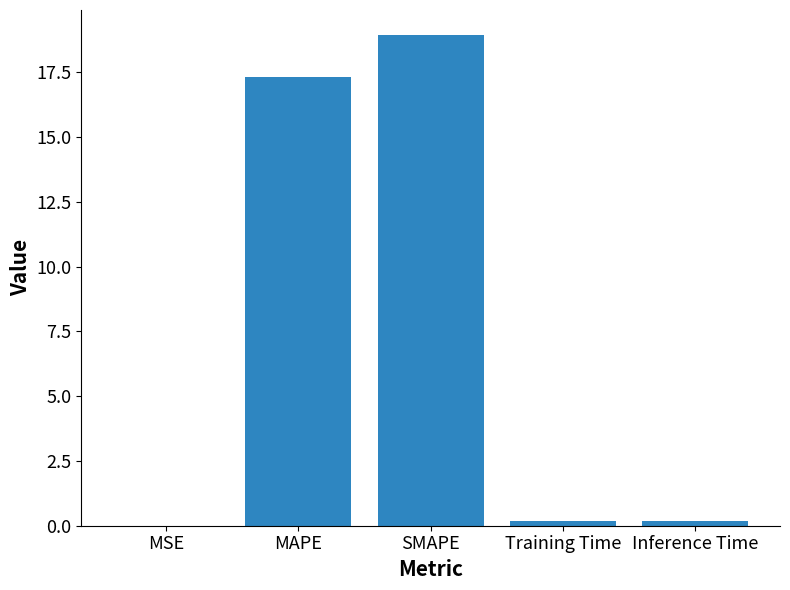

At which label is the value closest to 9?

MAPE